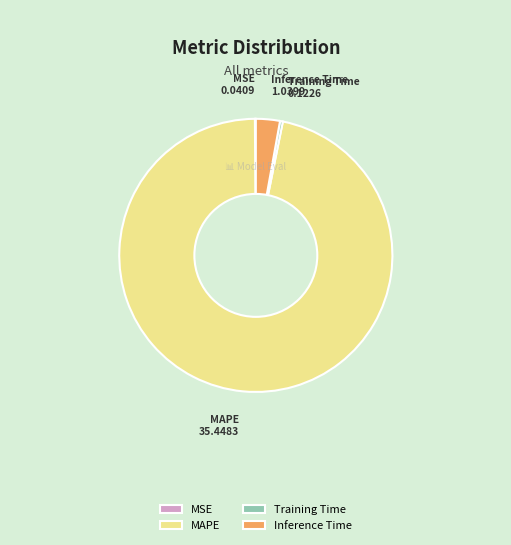

What is the largest slice in the pie chart?

MAPE